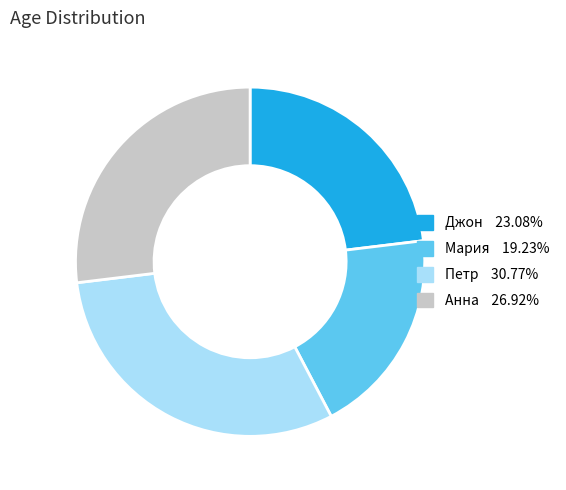

What is the largest slice in the pie chart?

Петр